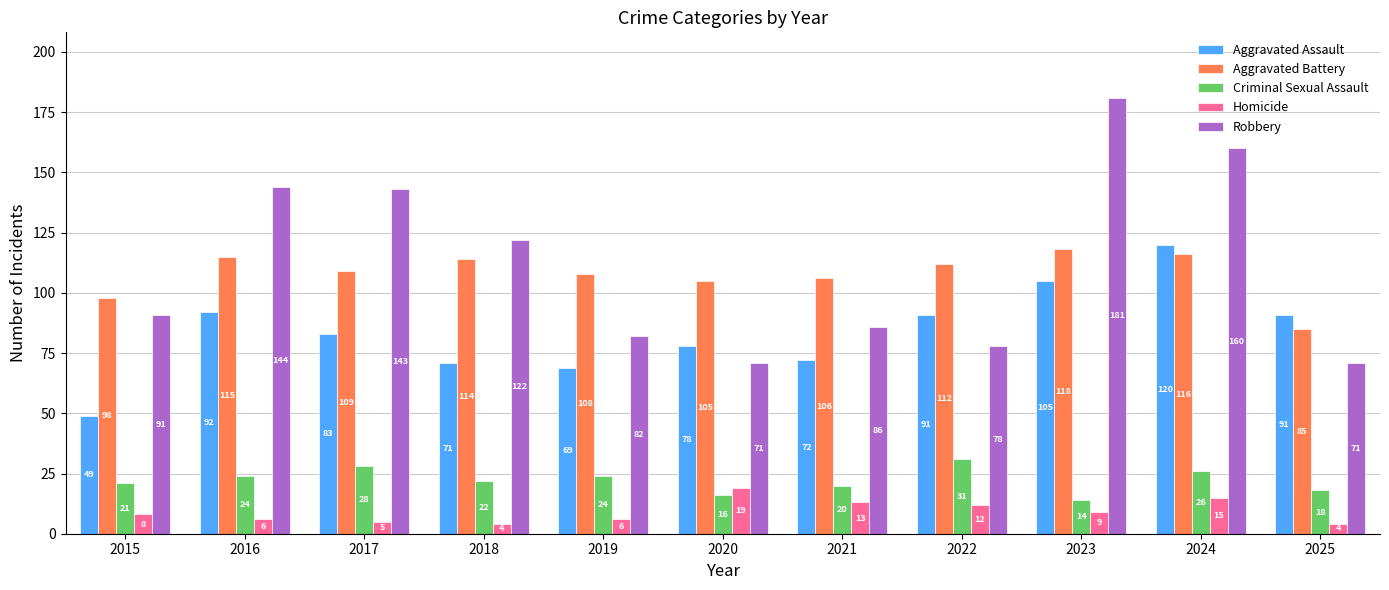

What is the minimum value for Criminal Sexual Assault?

14